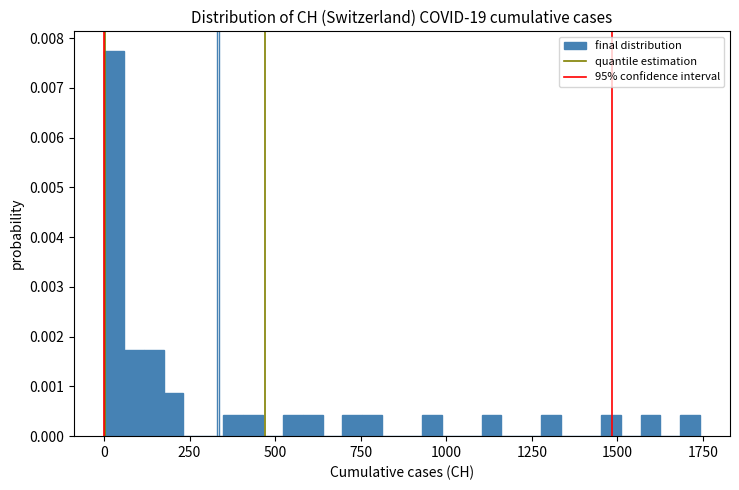

Read against the x-axis, roughly where is the centre of the tallest bar?

50